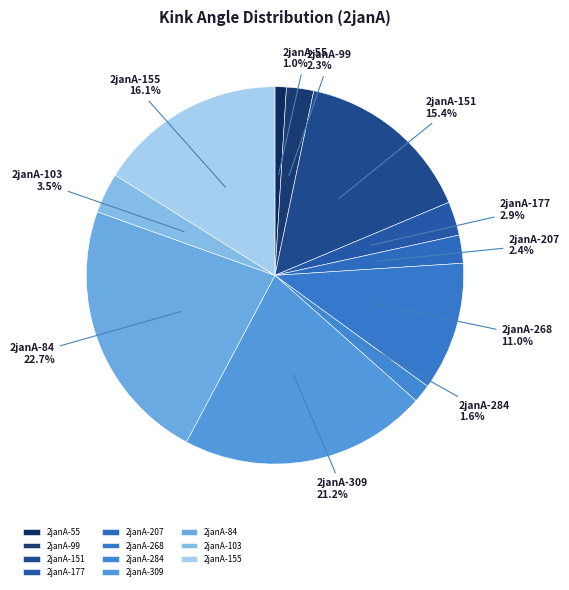

To the nearest percent, what is the difference between the largest and smallest slice percentages?

22%